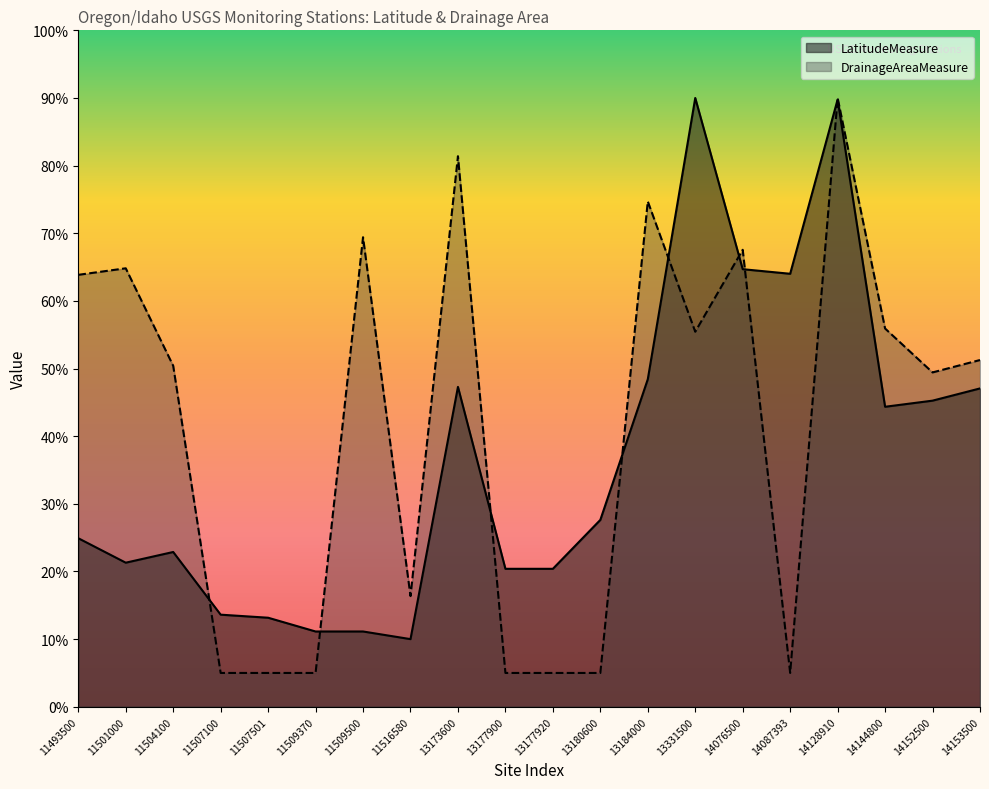

List the labels in order of value, smallest first.

11516580, 11509370, 11509500, 11507501, 11507100, 13177900, 13177920, 11501000, 11504100, 11493500, 13180600, 14144800, 14152500, 14153500, 13173600, 13184000, 14087393, 14076500, 14128910, 13331500